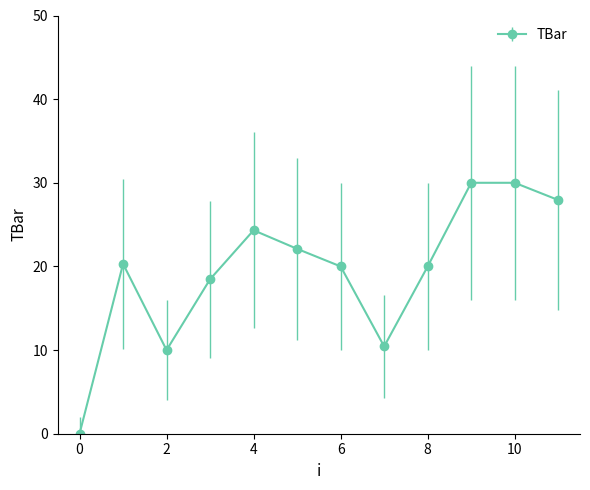

How many lines are shown in the chart?

1